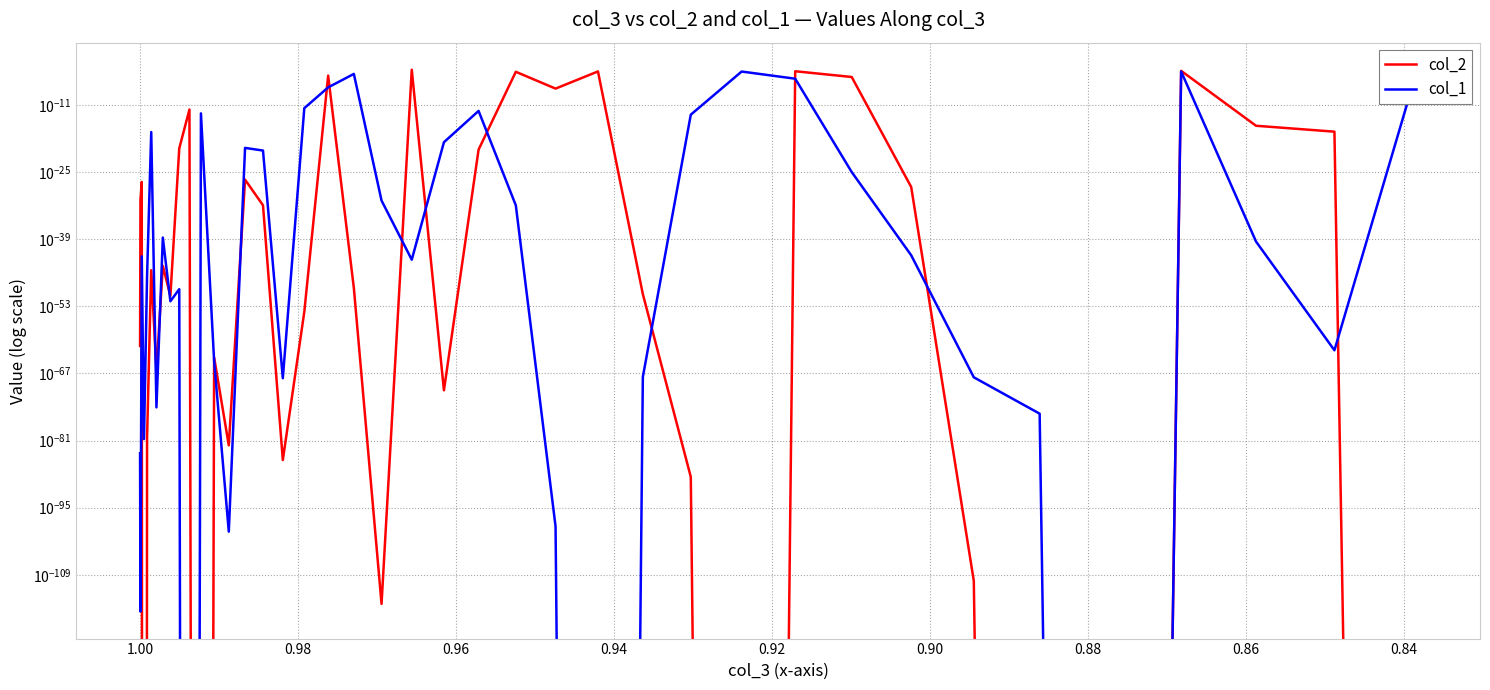

Is this an area chart (filled region under the line)?

No